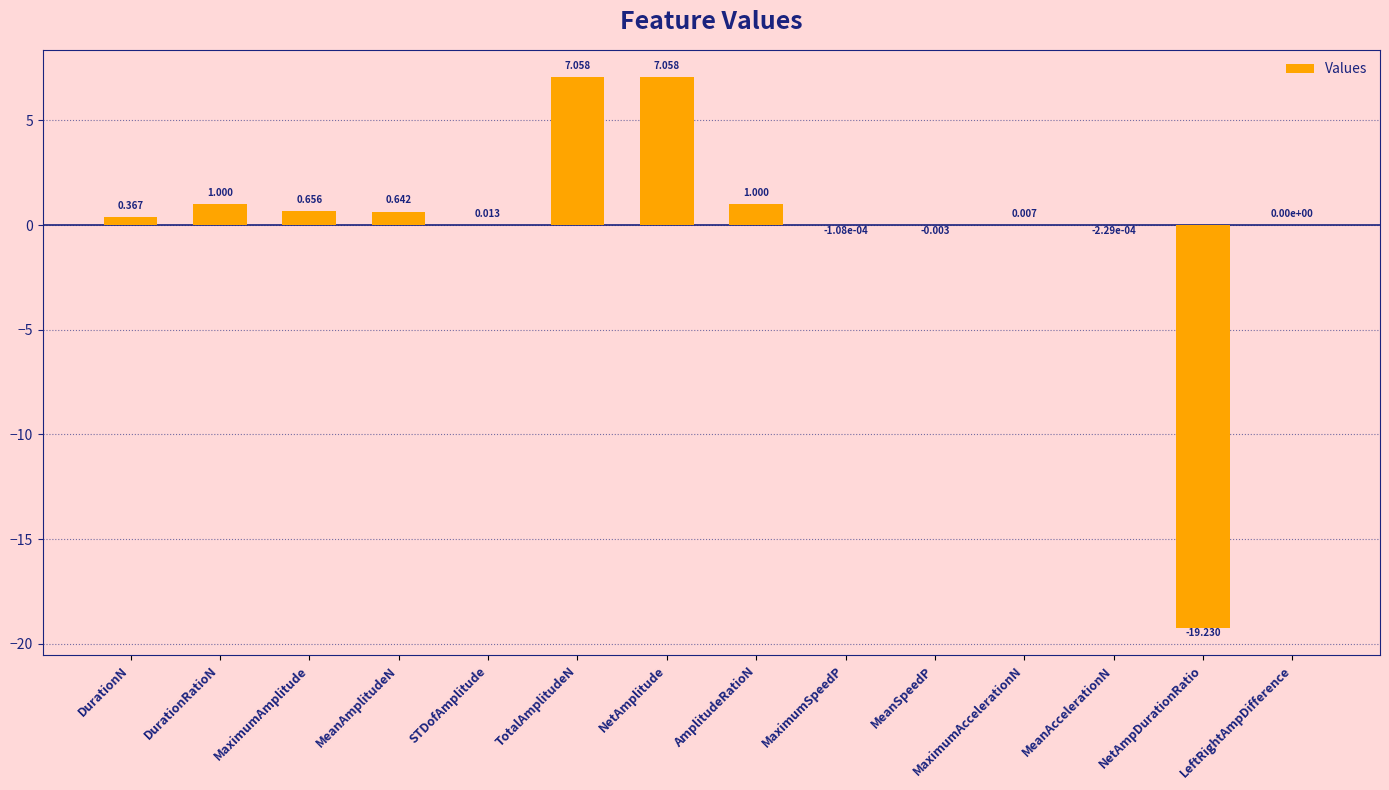

Which has a higher value, TotalAmplitudeN or NetAmpDurationRatio?

TotalAmplitudeN